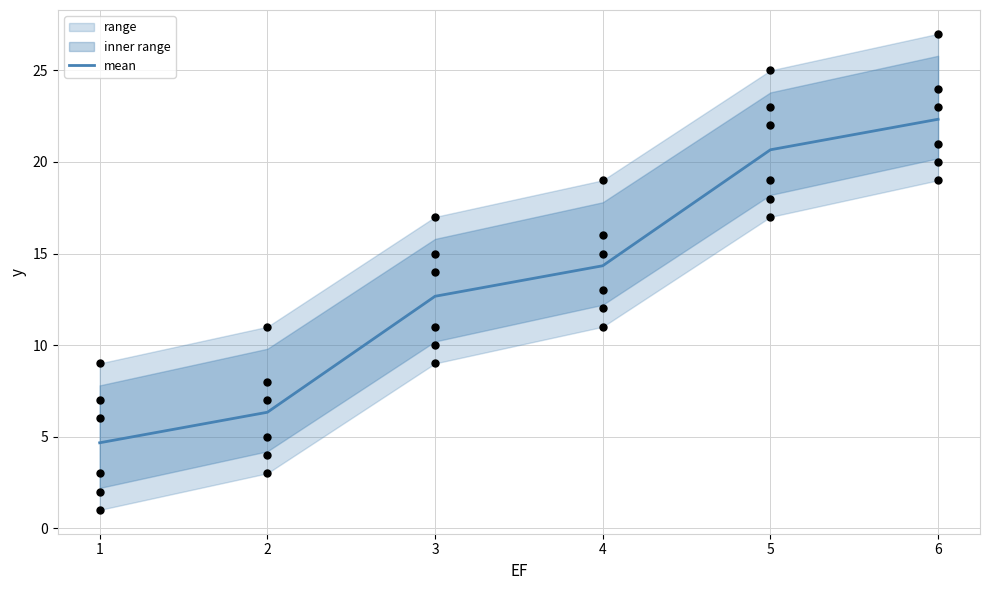

Is it true that mean equals 22.3 at 6?

True